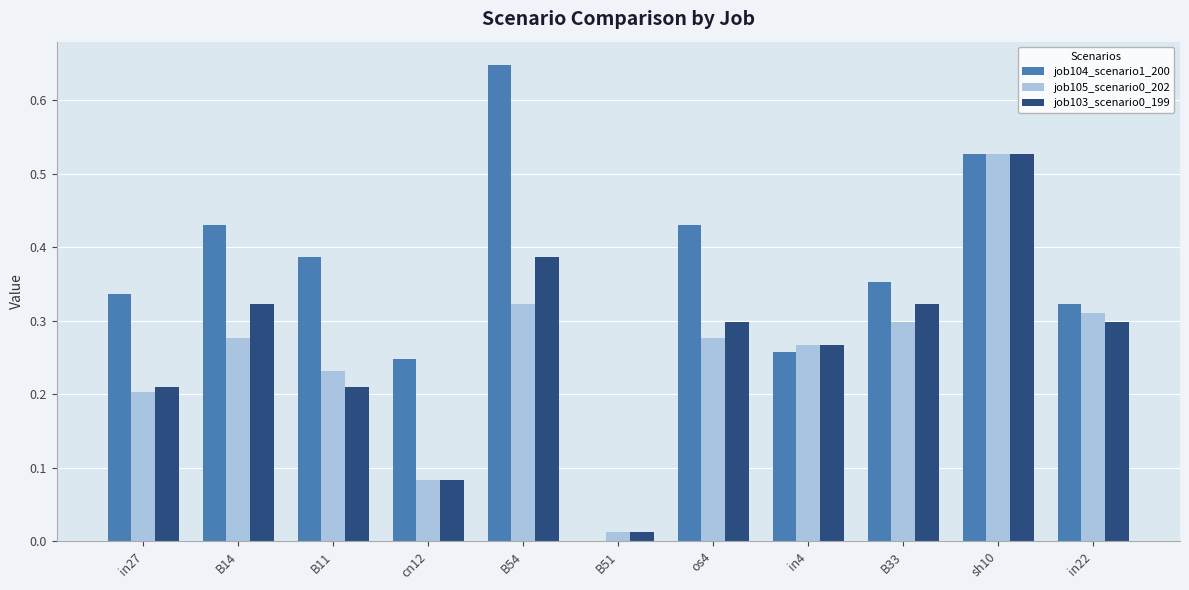

True or false: job103_scenario0_199 has a value of 0.2 at in22.

False